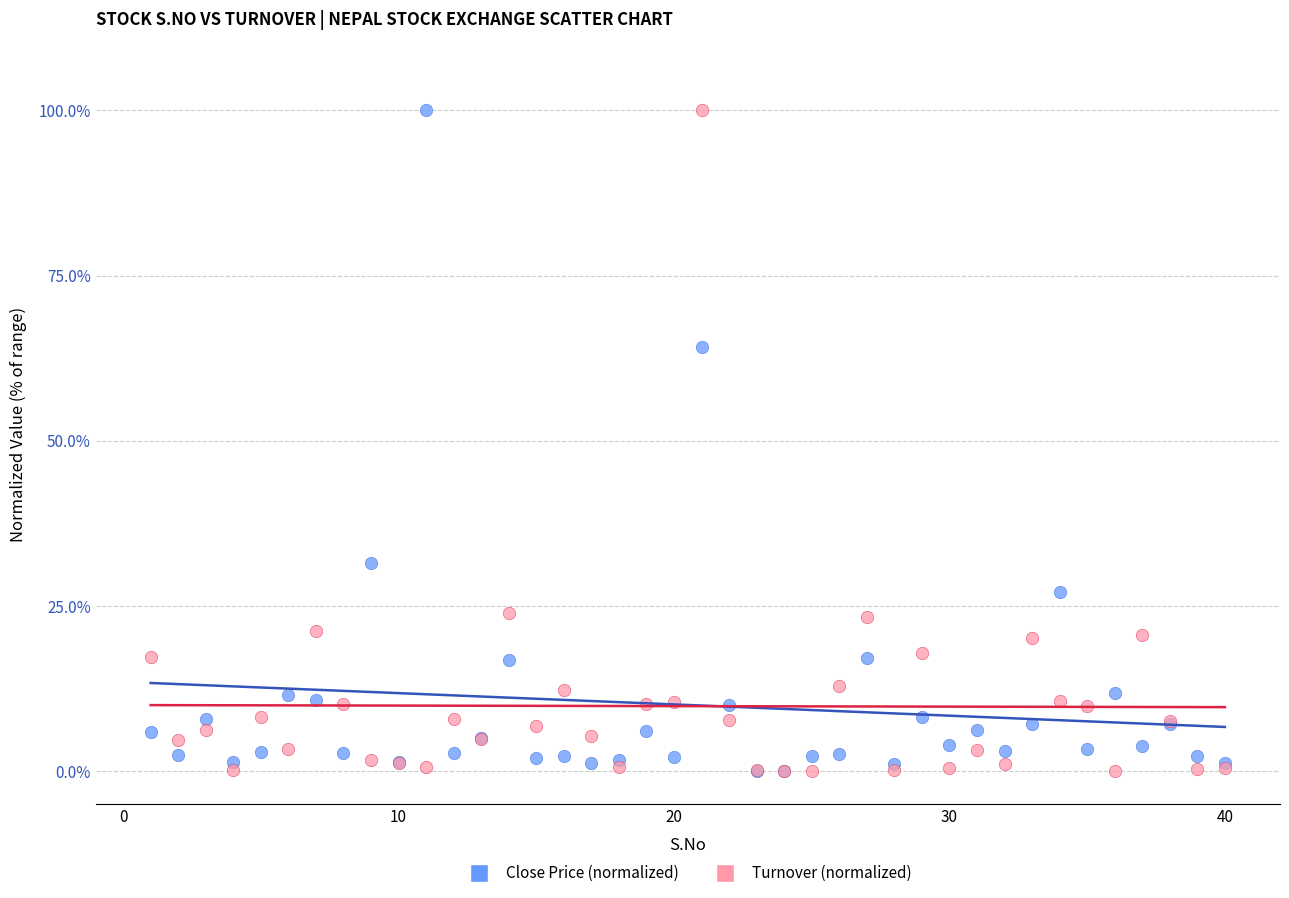

Across all series, what Y value is closest to 50?

64.2